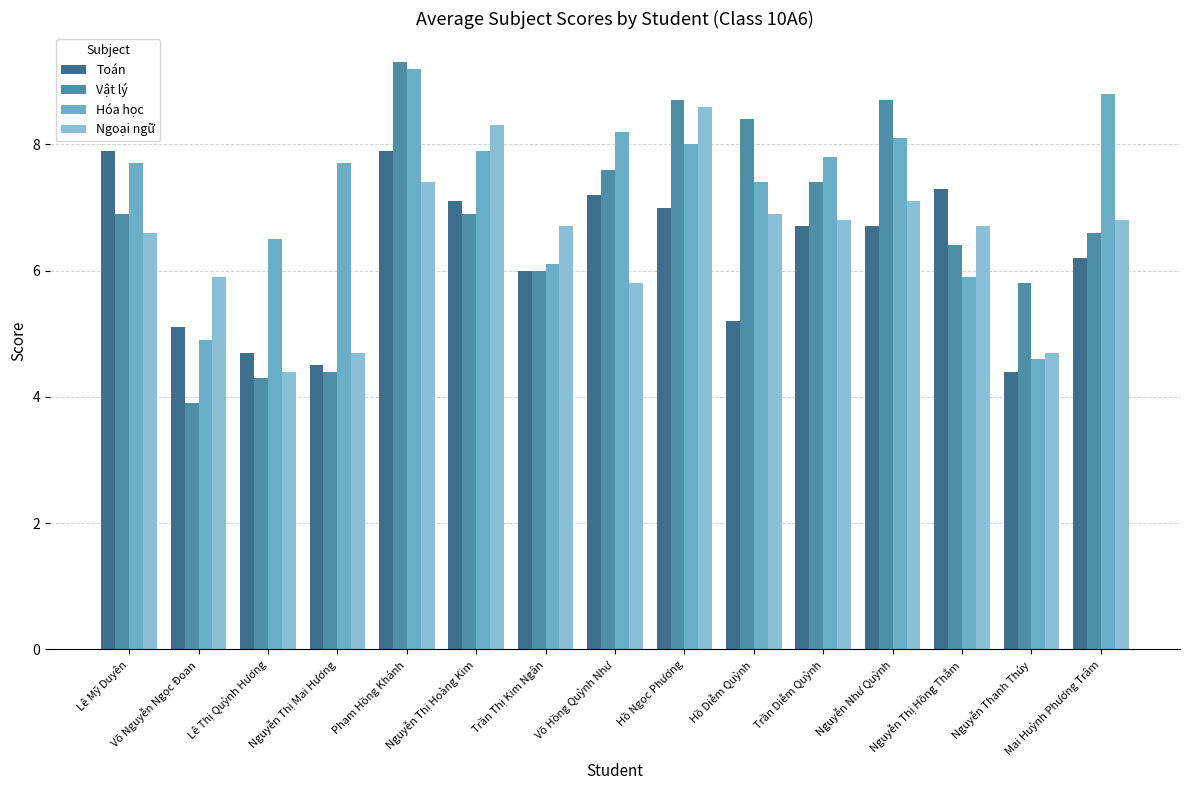

True or false: Ngoại ngữ has a value of 6.7 at Nguyễn Thị Hồng Thắm.

True